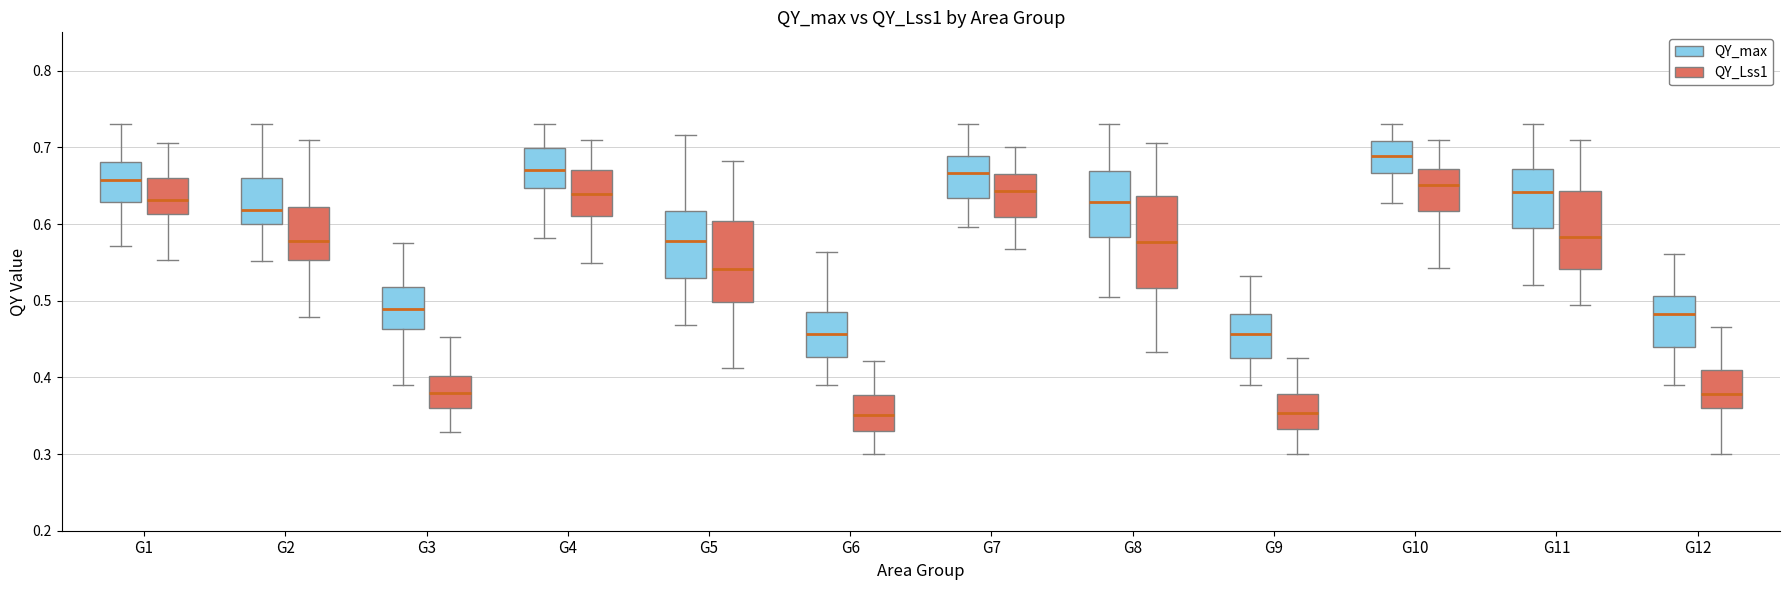

Where is the lower edge of the box for G6 (QY_Lss1) on the y-axis? The values are not printed on the chart, so give them approximately, as read against the axis.

0.33